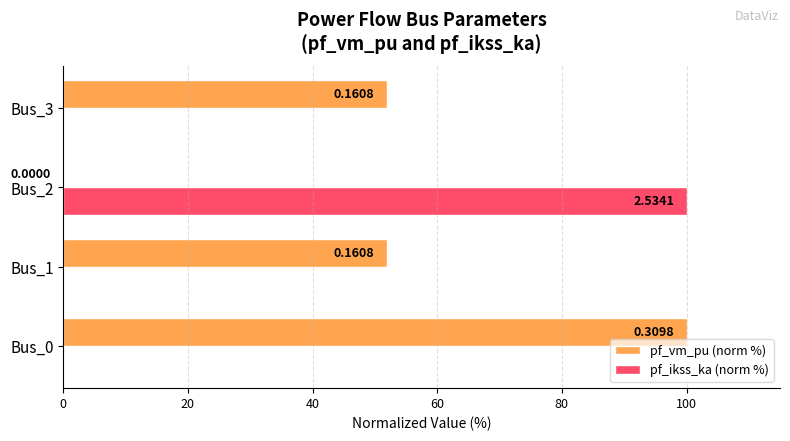

What is the value of the pf_ikss_ka (norm %) bar at the 3rd from the left?

100.0